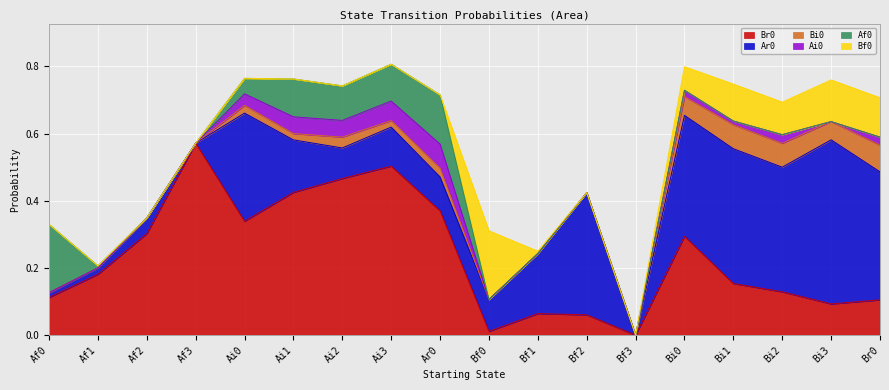

What is the greatest value displayed?

0.6